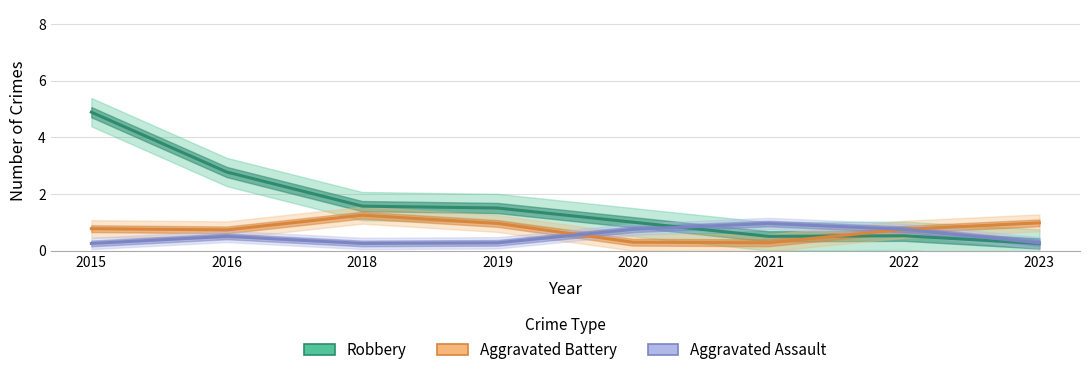

Reading left to right, extract all data points from this chart.

Robbery: 4.9	2.8	1.6	1.5	1.0	0.5	0.5	0.3
Aggravated Battery: 0.8	0.7	1.2	1.0	0.3	0.3	0.7	1.0
Aggravated Assault: 0.3	0.5	0.3	0.3	0.7	1.0	0.7	0.3